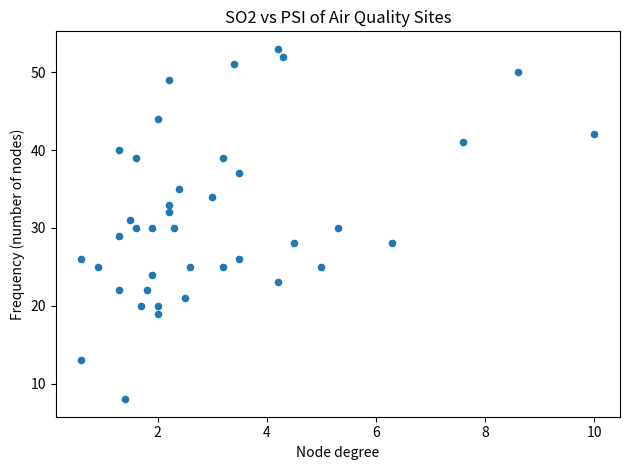

What is the range of Y values (max minus min)?

45